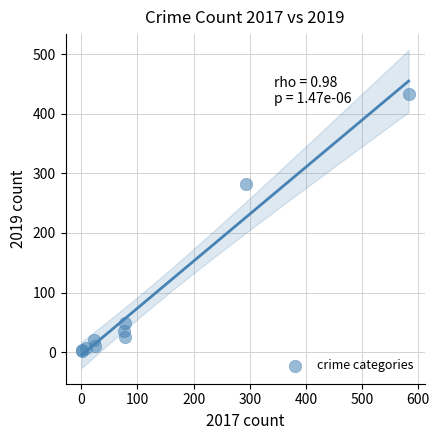

What Y value in the scatter plot is closest to 217?

282